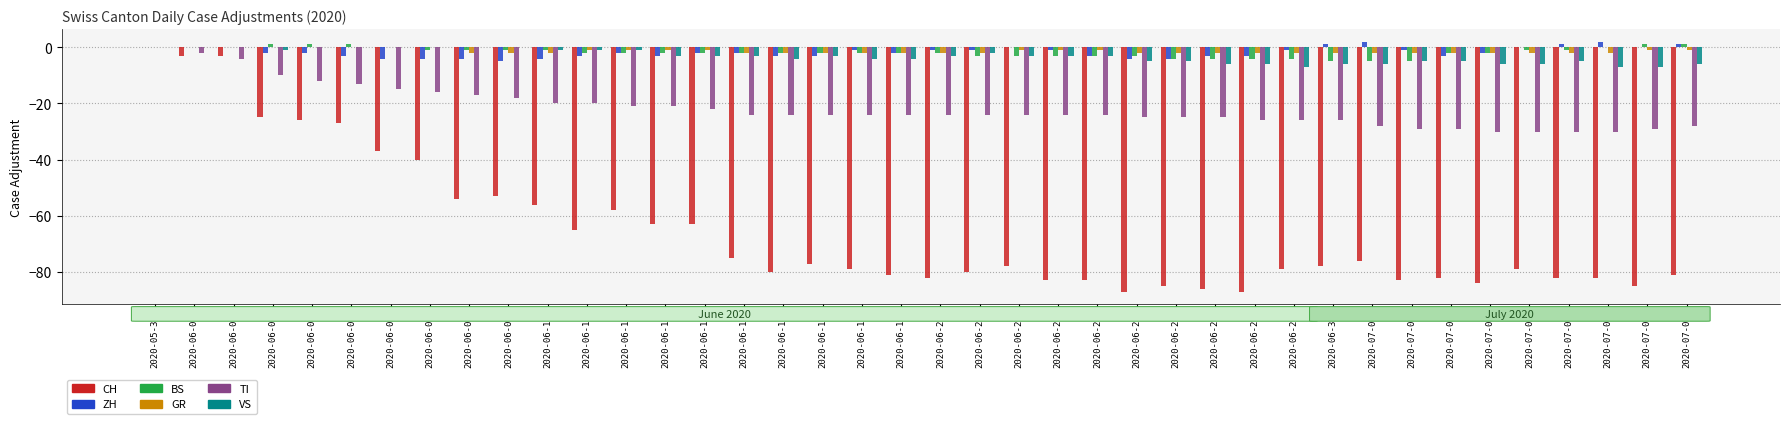

At which label is CH closest to -43?

2020-06-07